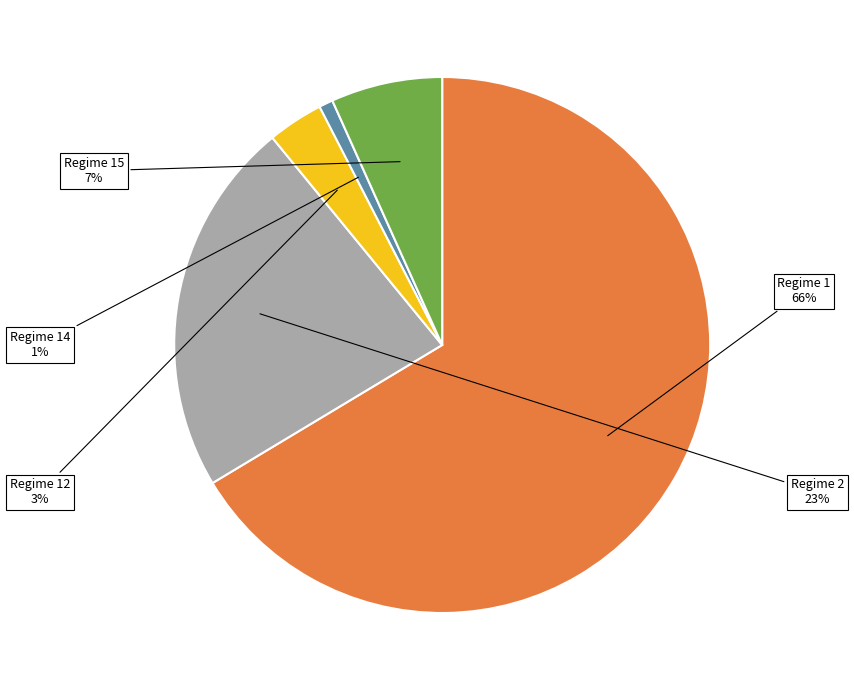

Is there a majority slice in this chart?

Yes